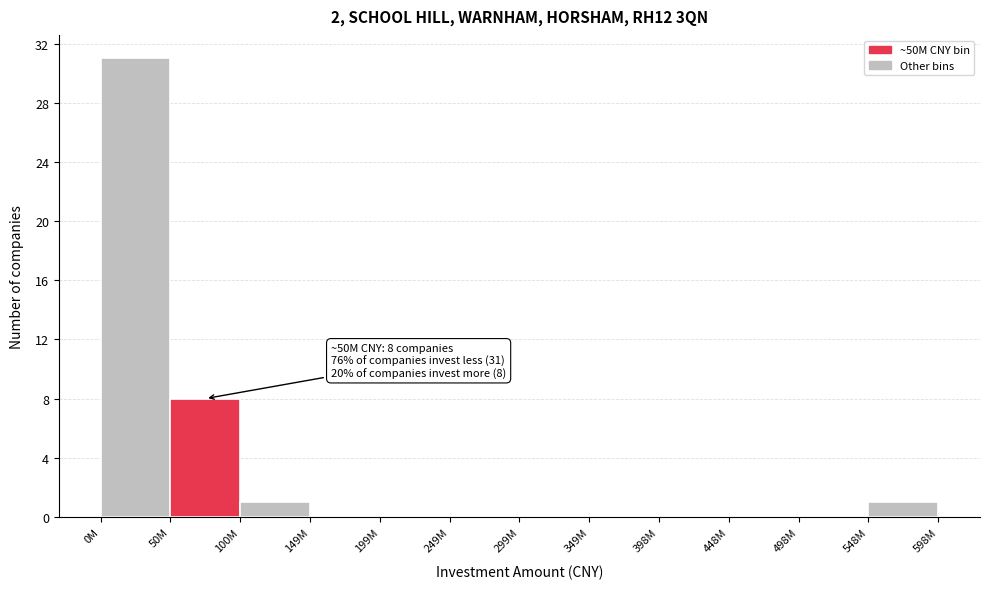

Reading left to right, extract all data points from this chart.

0M=31	50M=8	100M=1	149M=0	199M=0	249M=0	299M=0	349M=0	398M=0	448M=0	498M=0	548M=1